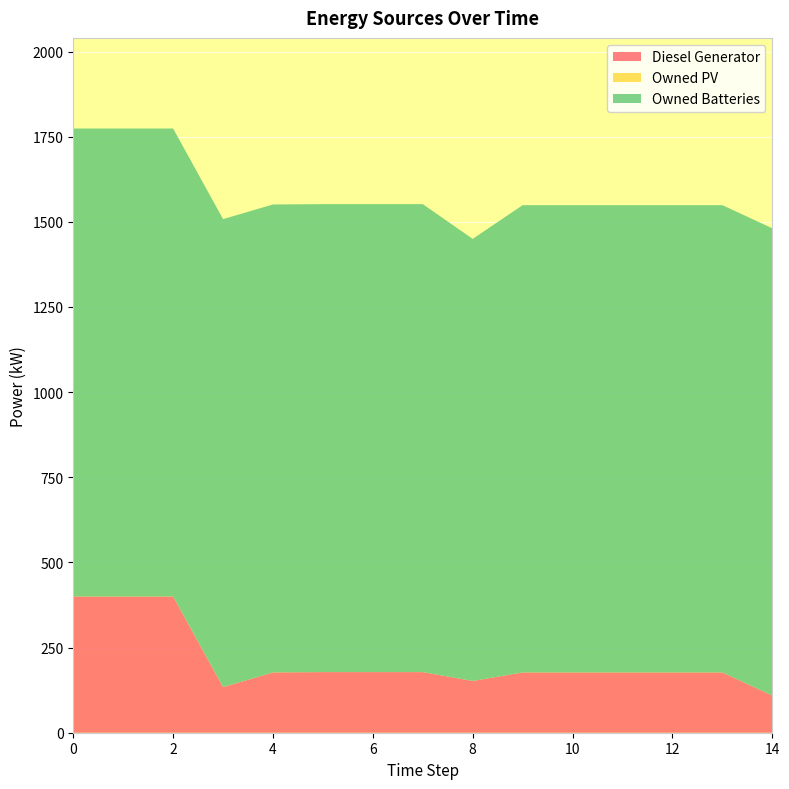

What is the lowest value of the Diesel Generator series?

109.0